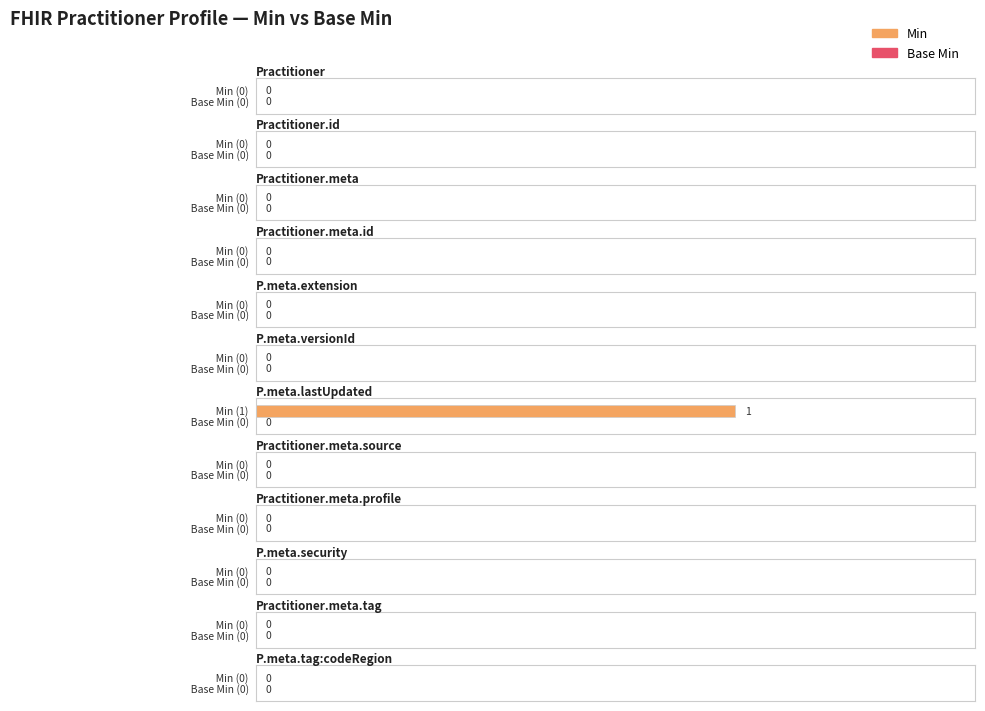

What is the difference between the maximum and minimum values in the Min series?

1